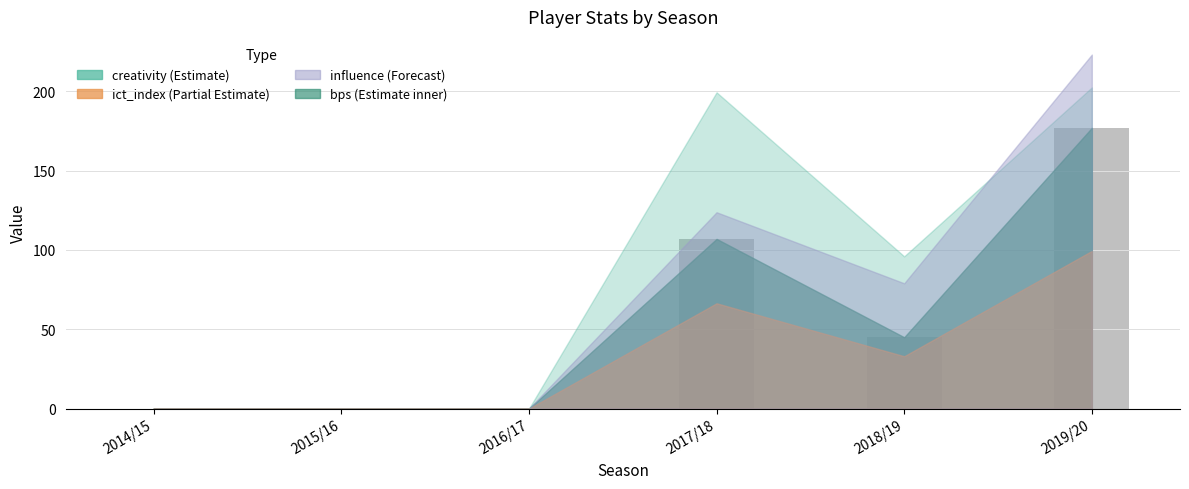

The chart shows a value of -112 at 2016/17. True or false?

False